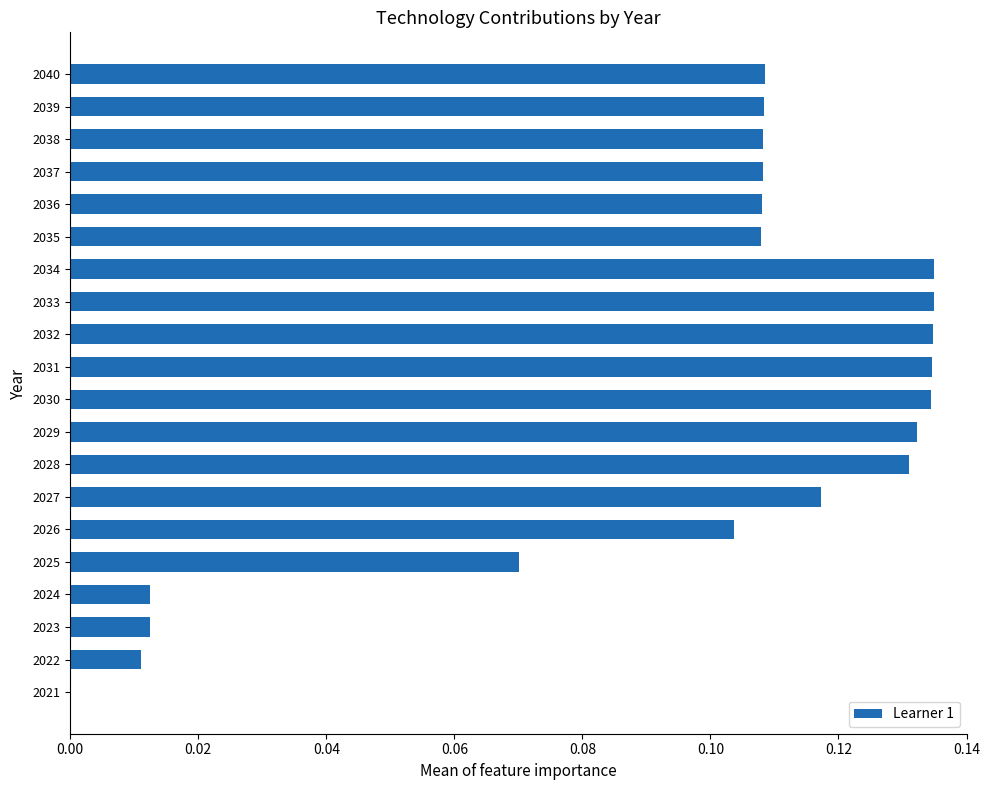

What is the sum of all values?

1.9